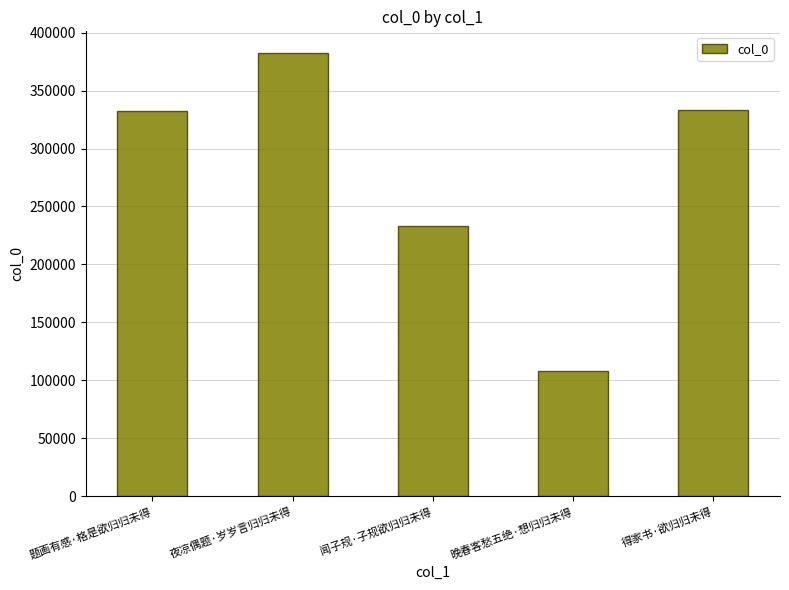

What is the change in value from 题画有感·格是欲归归未得 to 夜凉偶题·岁岁言归归未得?

+49651